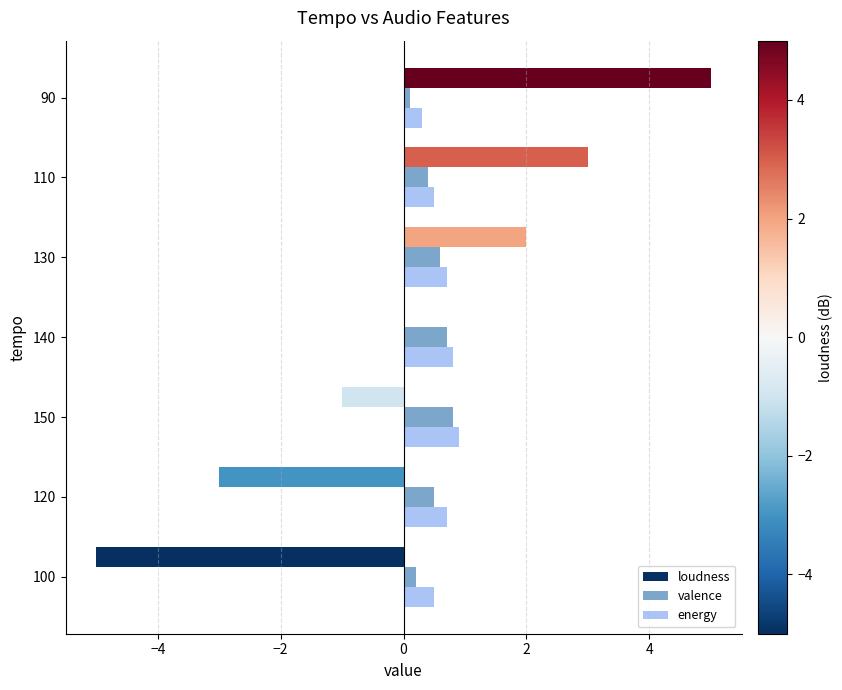

What value does the loudness series have at 130?

2.0